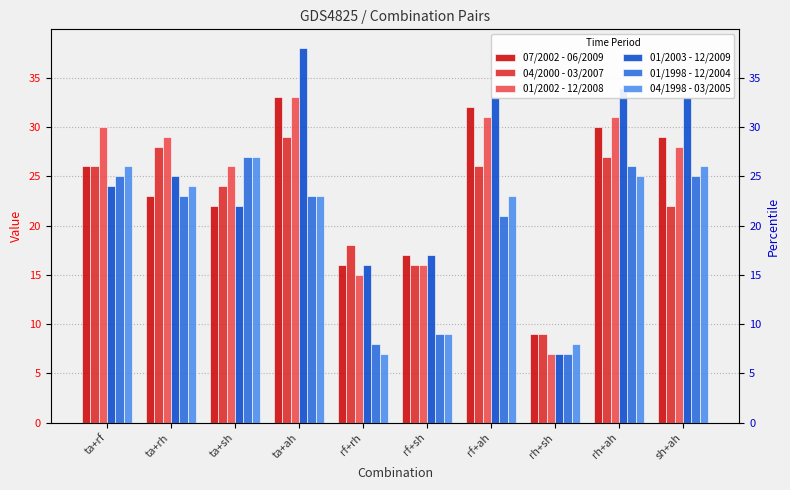

How many series are shown in this chart?

6